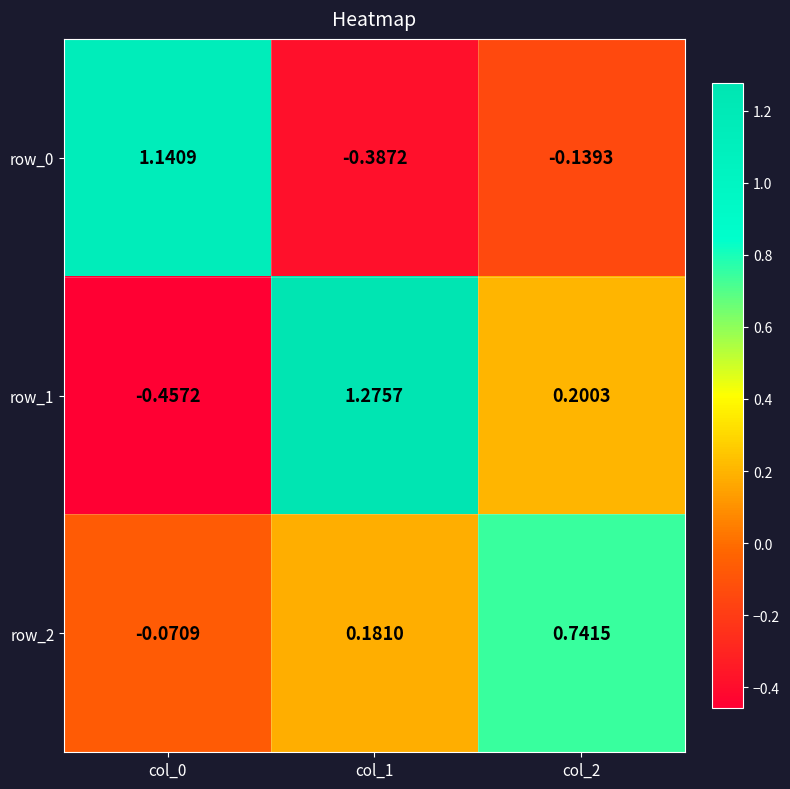

What is the spread (max minus min) of values at col_0?

1.6